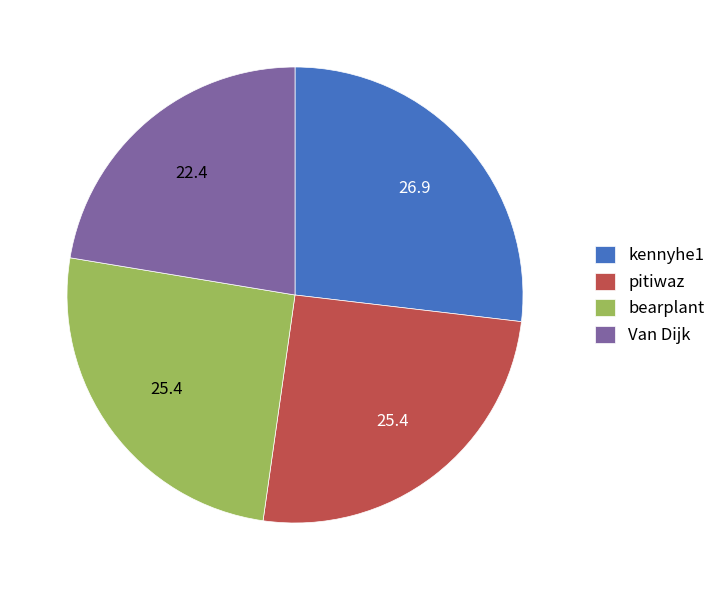

Combined, do kennyhe1 and pitiwaz account for over 50%?

Yes